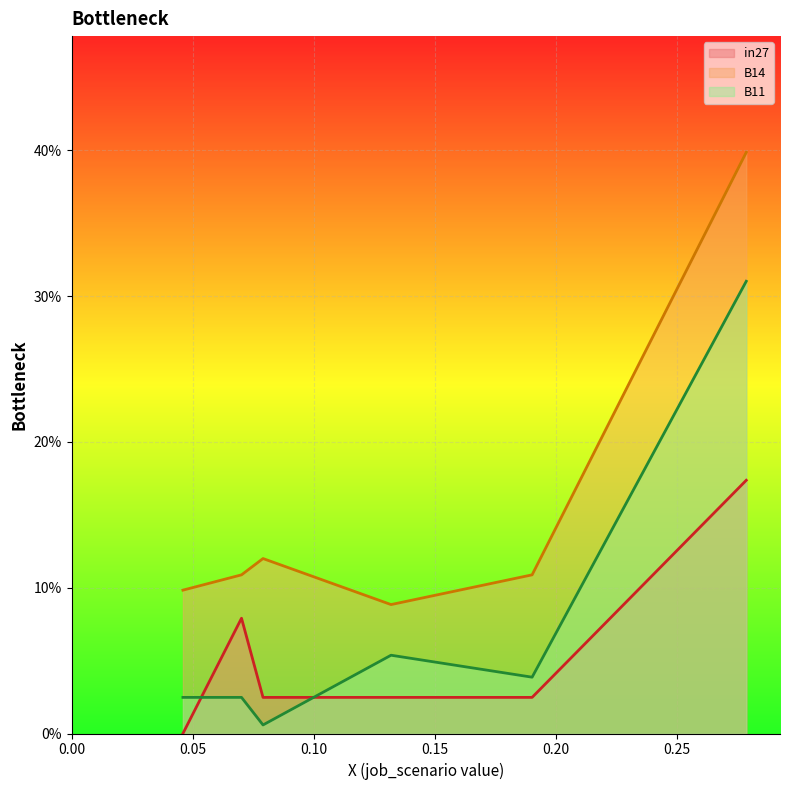

At job94_scenario0_174, list the series in order from largest to smallest.

B14, B11, in27